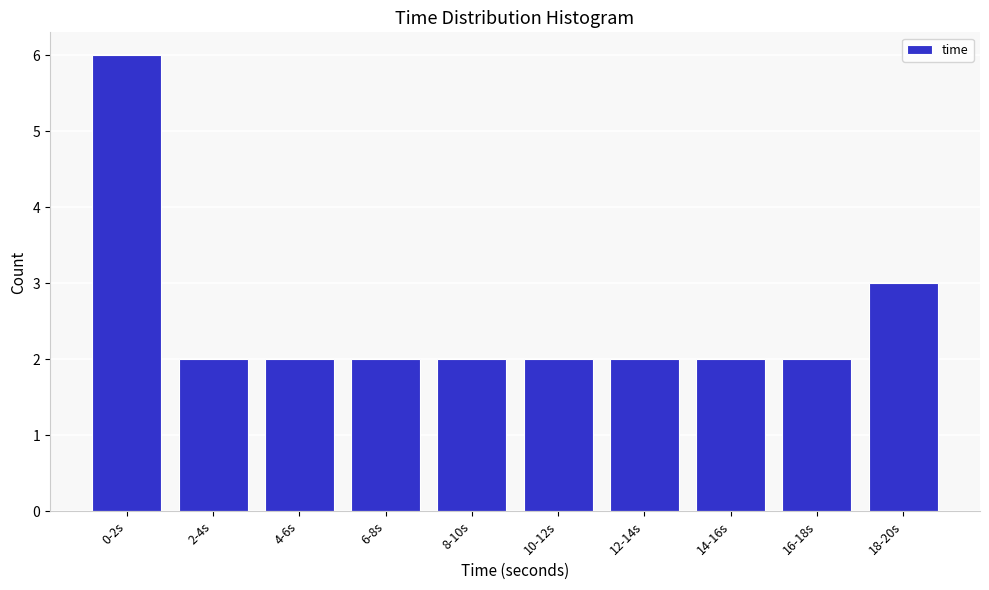

Reading left to right, list all the values displayed in this chart.

6	2	2	2	2	2	2	2	2	3